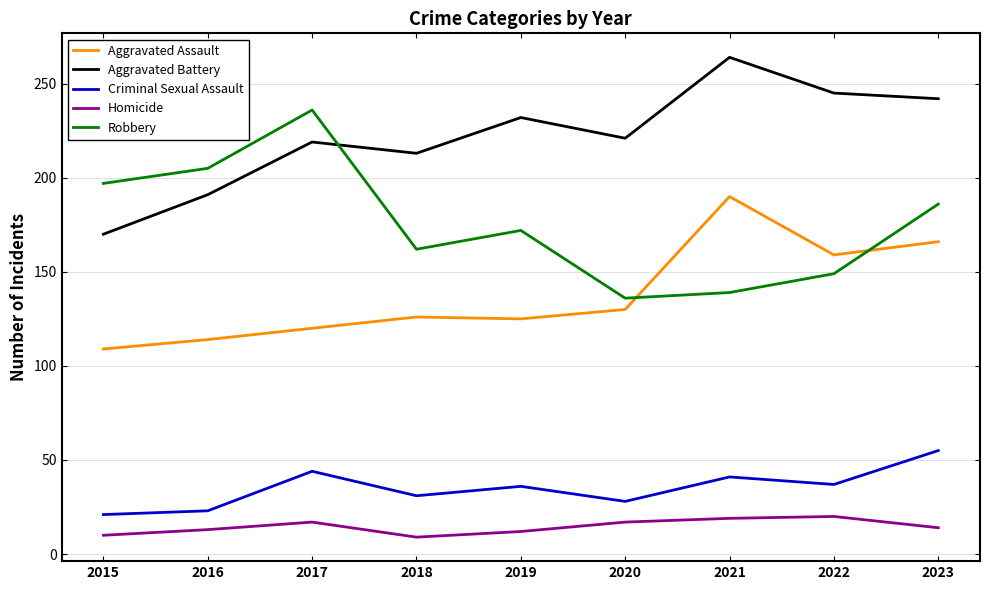

What is the sum of all Aggravated Assault values?

1239